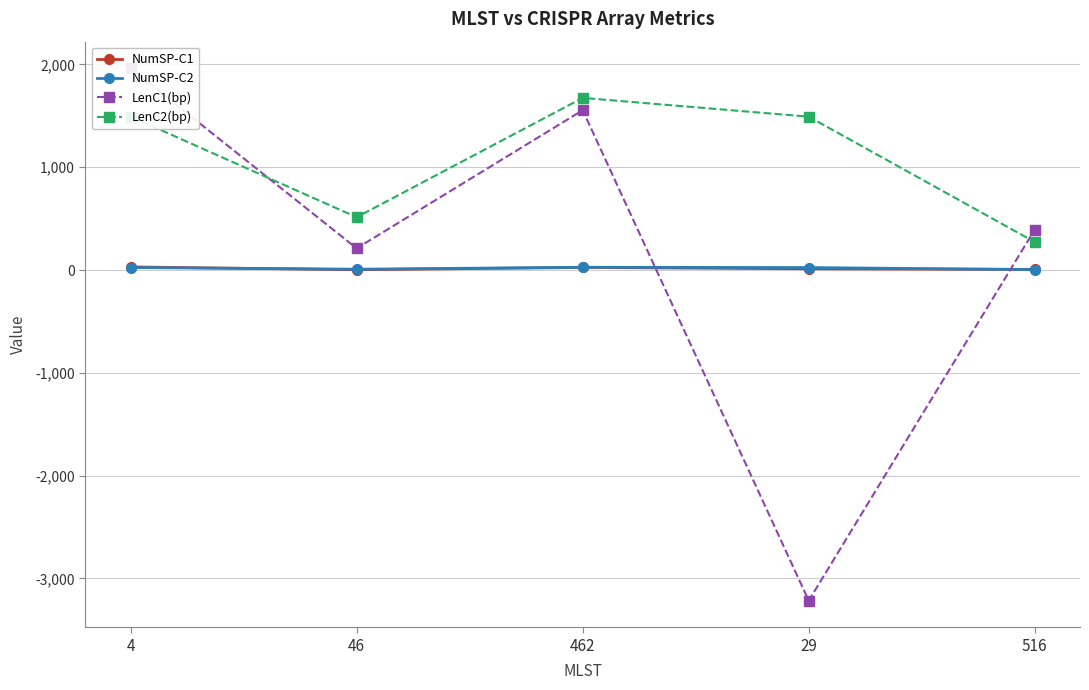

Where is NumSP-C1 nearest to the value 16?

29